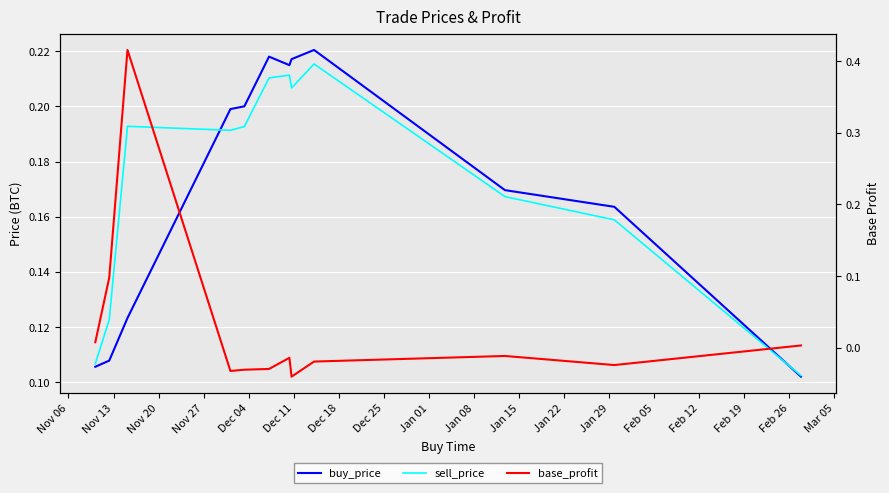

What is the greatest value displayed?

0.4